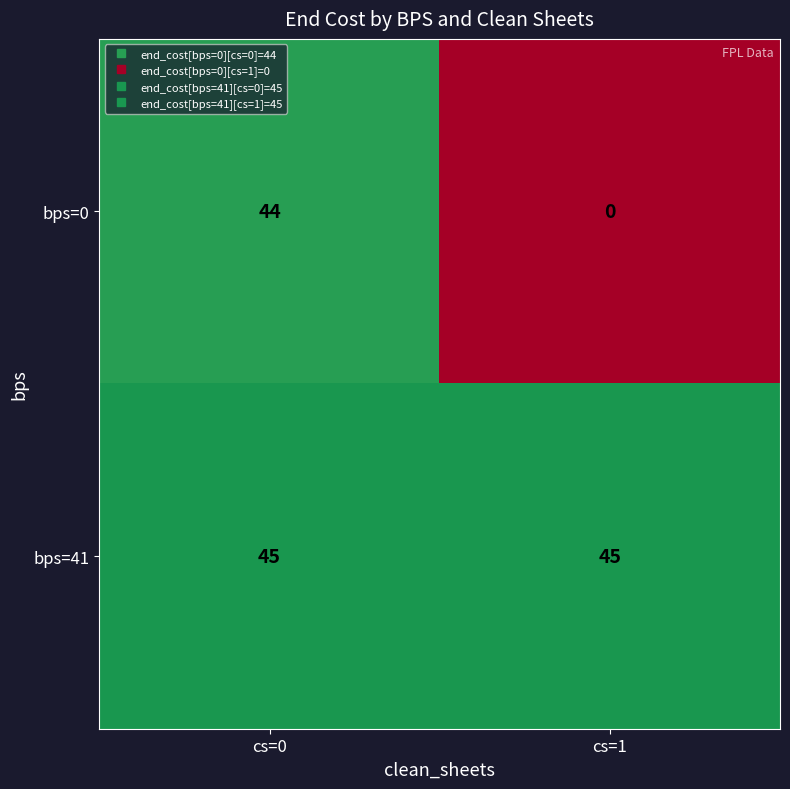

Which label corresponds to the smallest value in the chart?

cs=1